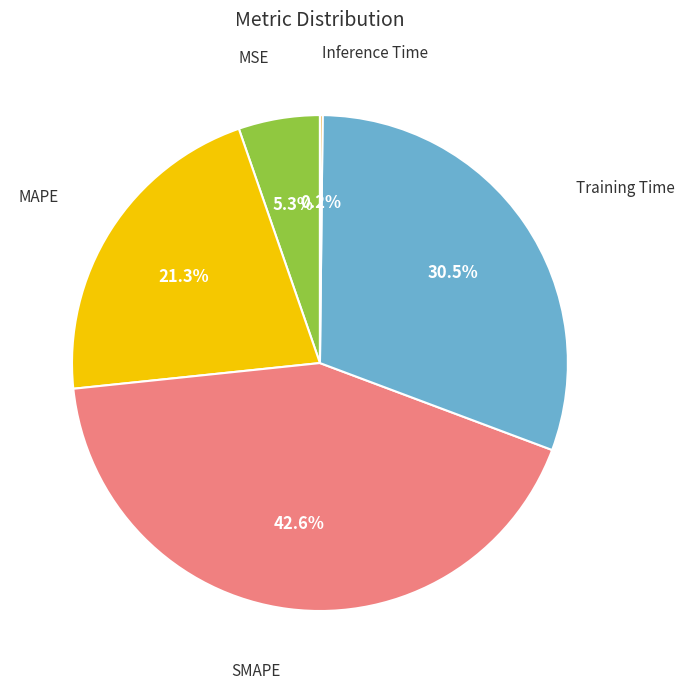

Is there any slice that represents more than half of the pie?

No